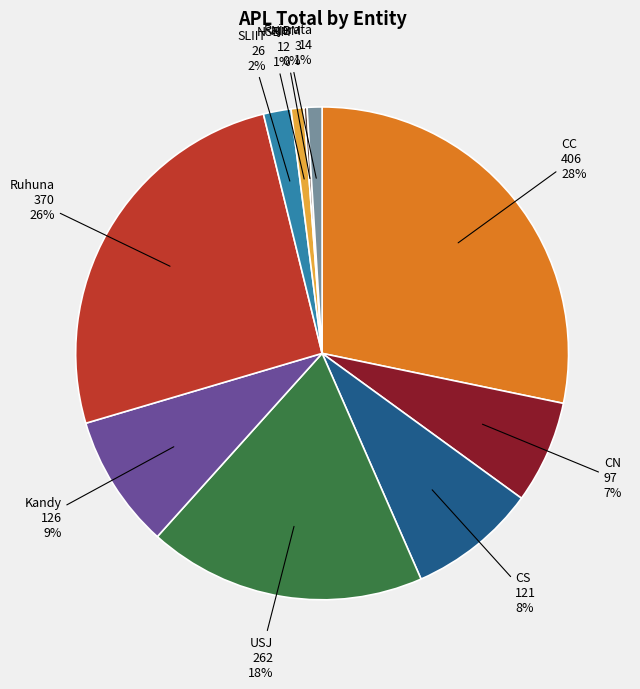

Does any single category account for the majority?

No